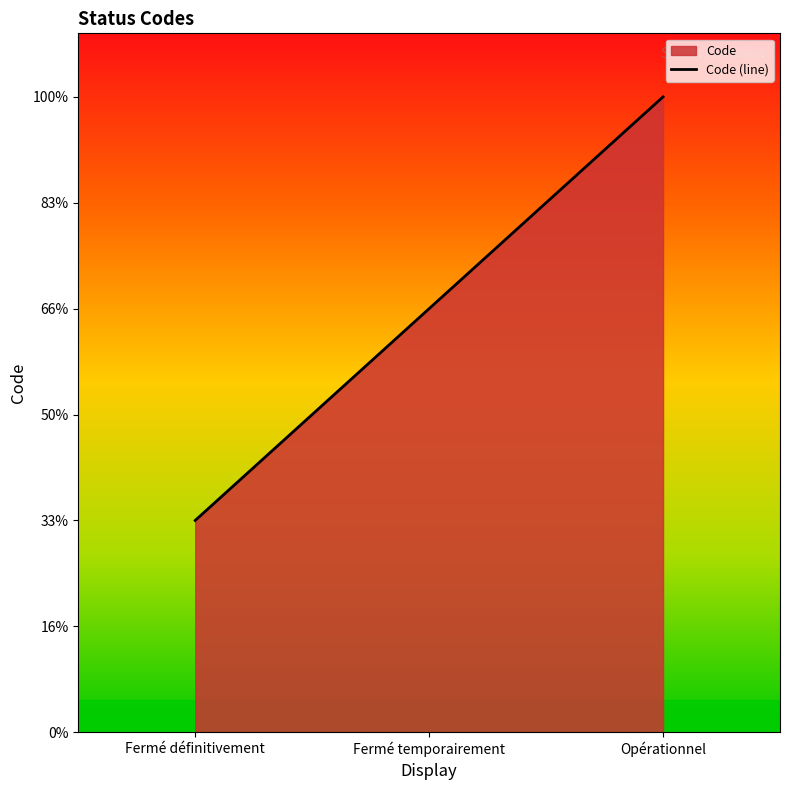

What is the difference between the values at Fermé définitivement and Fermé temporairement?

1